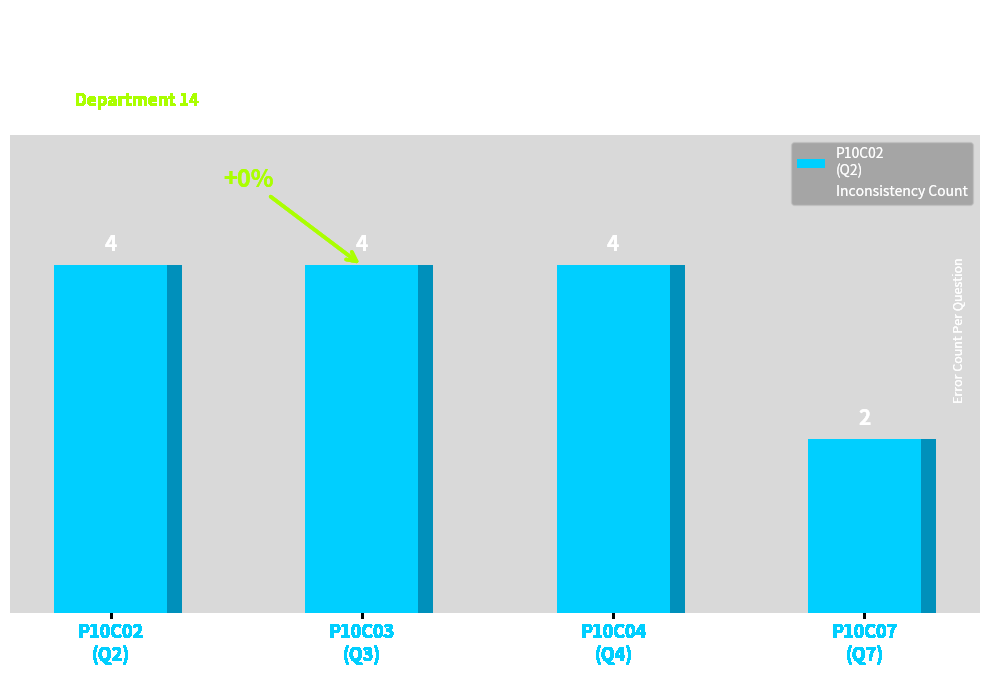

What is the smallest value displayed?

2